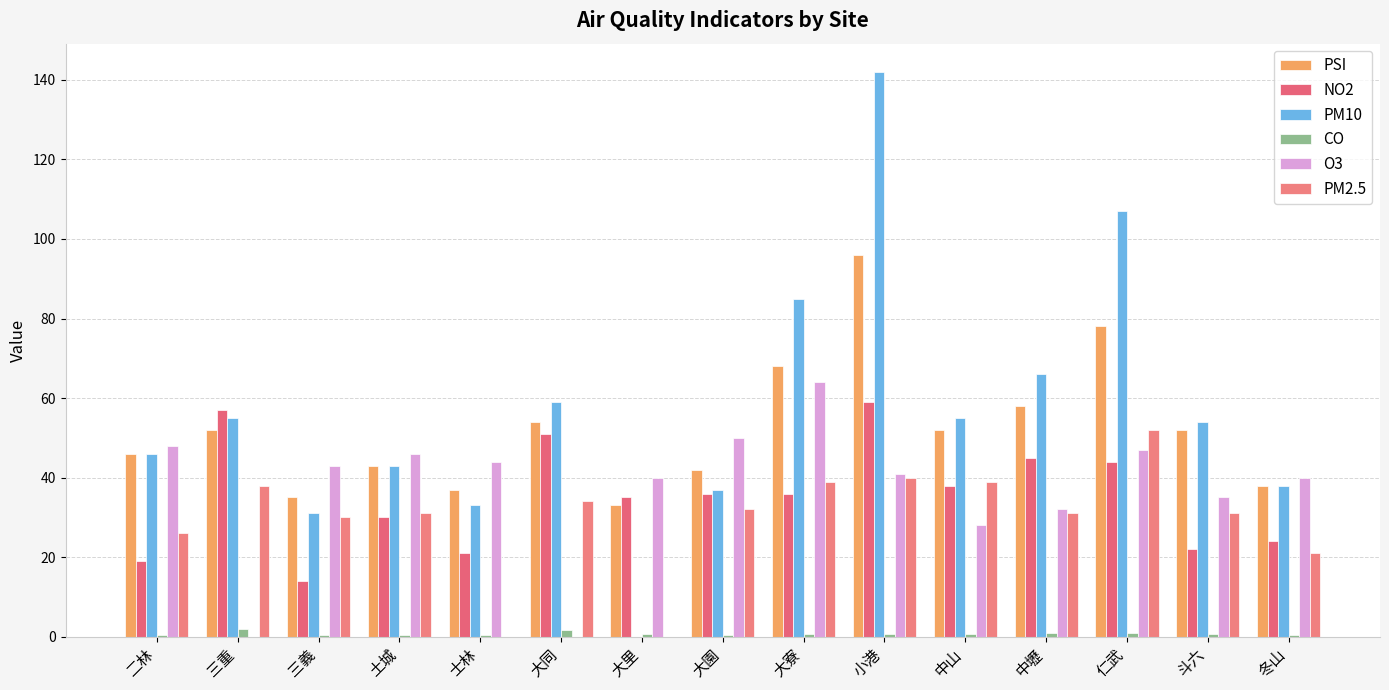

Are the bars grouped side by side (vs. stacked)?

Yes